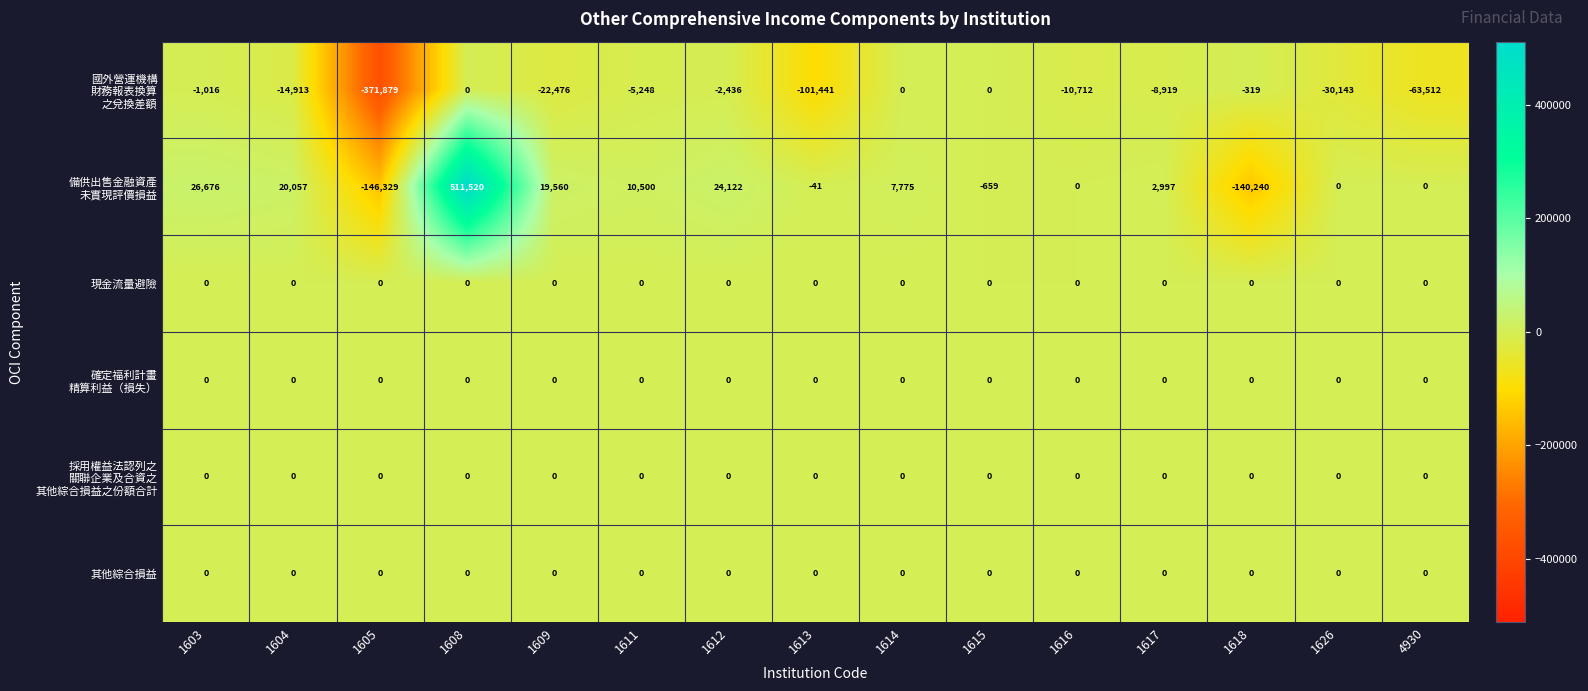

At how many categories does at least one series exceed 127420?

1